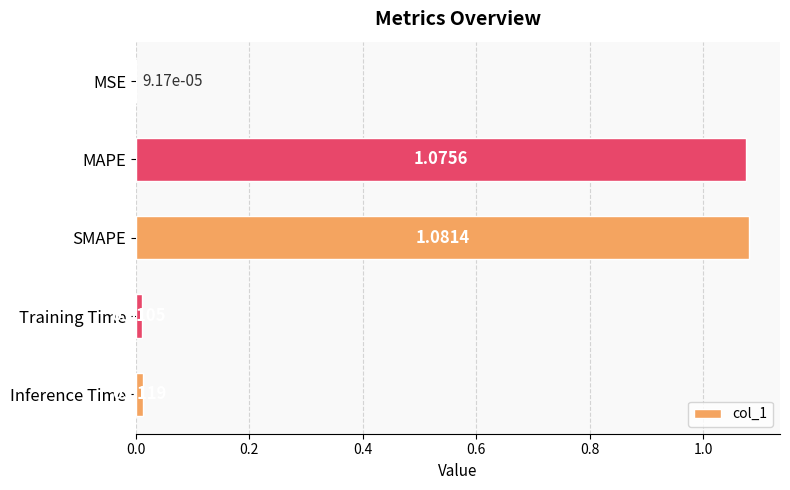

What is the sum of the values at MAPE and SMAPE?

2.2